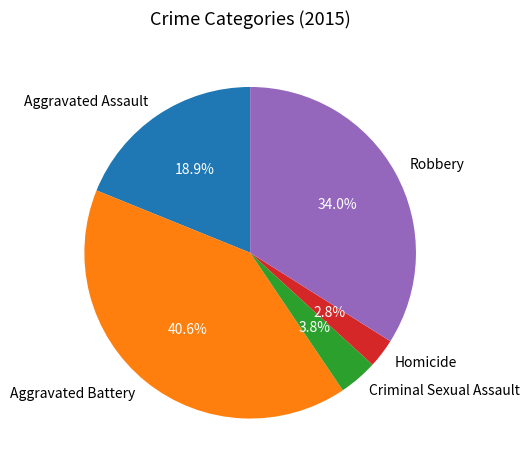

What is the smallest slice in the pie chart?

Homicide